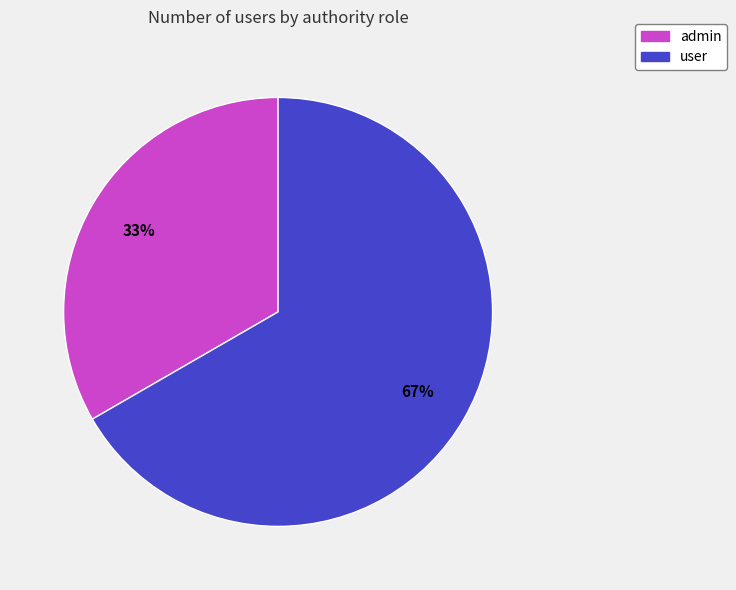

What percentage is the user slice, to the nearest percent?

67%